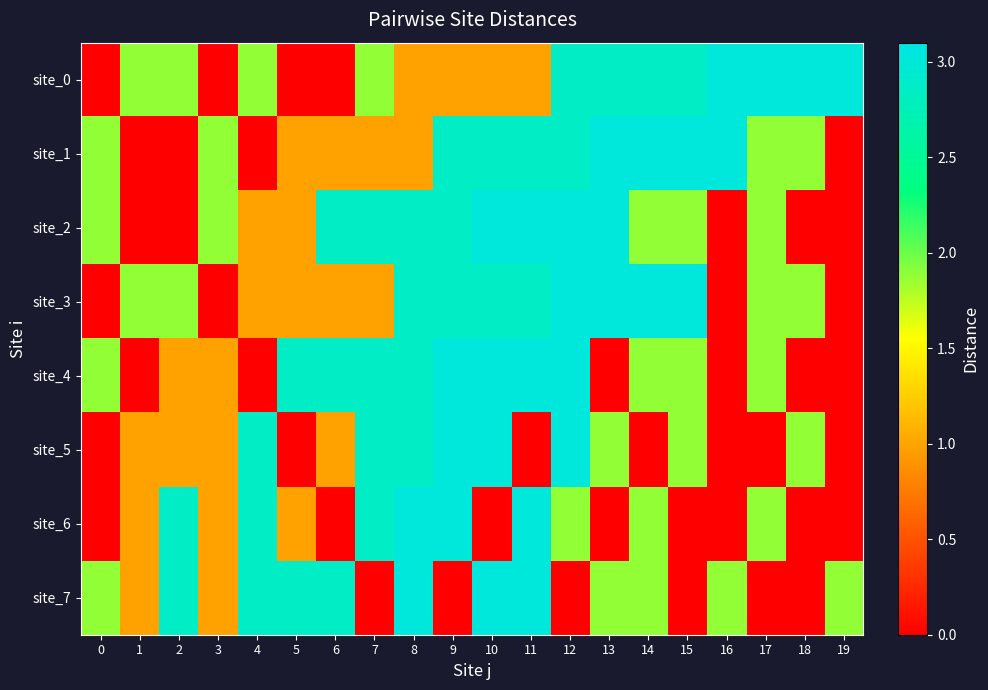

Between 12 and 7, which is larger?

12